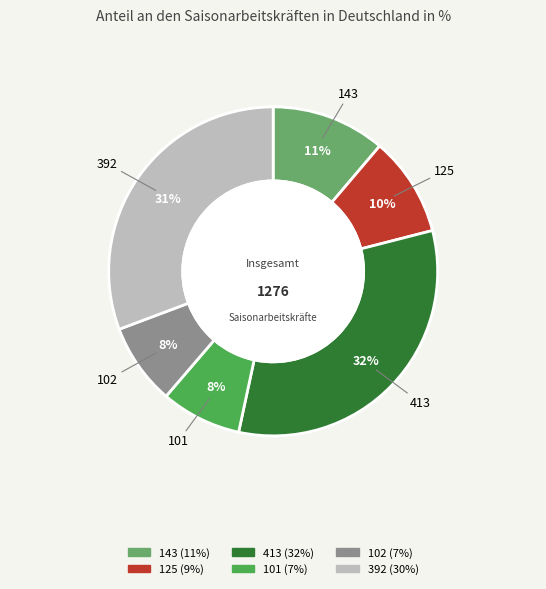

Does any single category account for the majority?

No